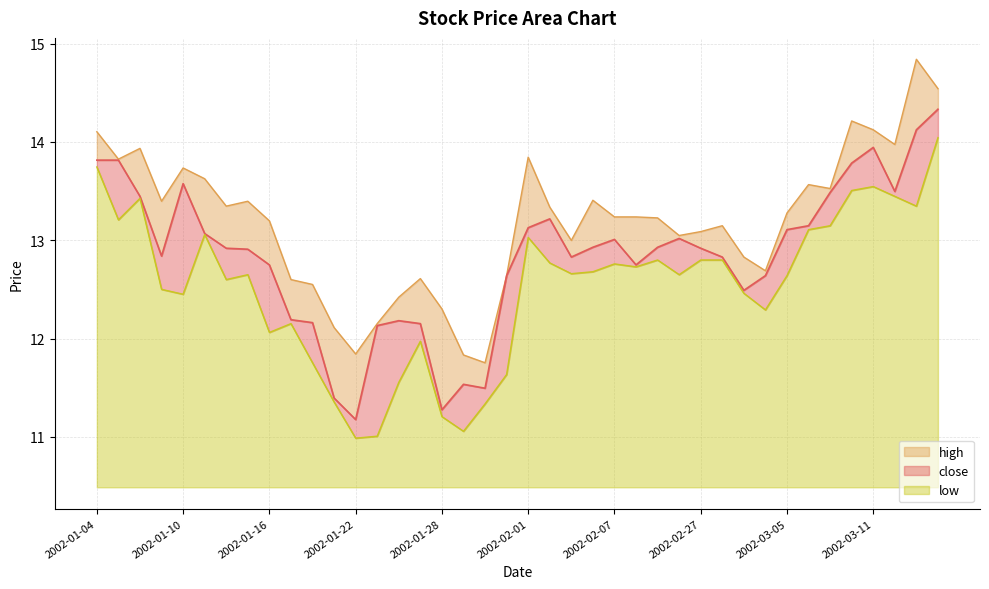

True or false: close has more than 2 interior local peaks.

True